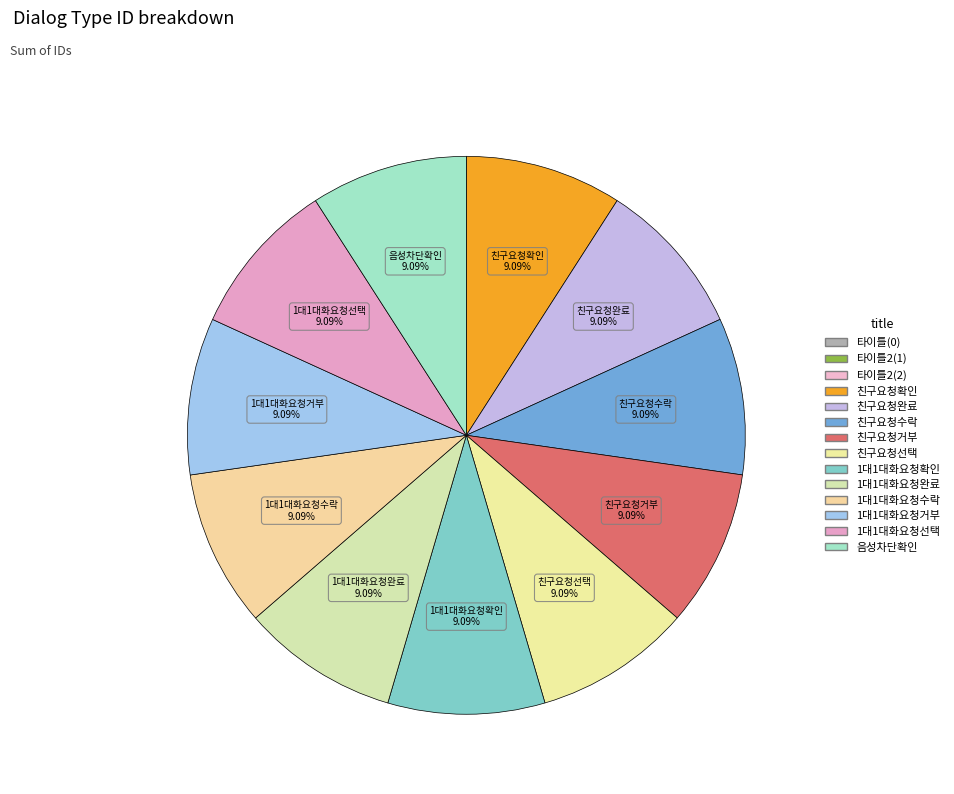

How many slices are in this pie chart?

14